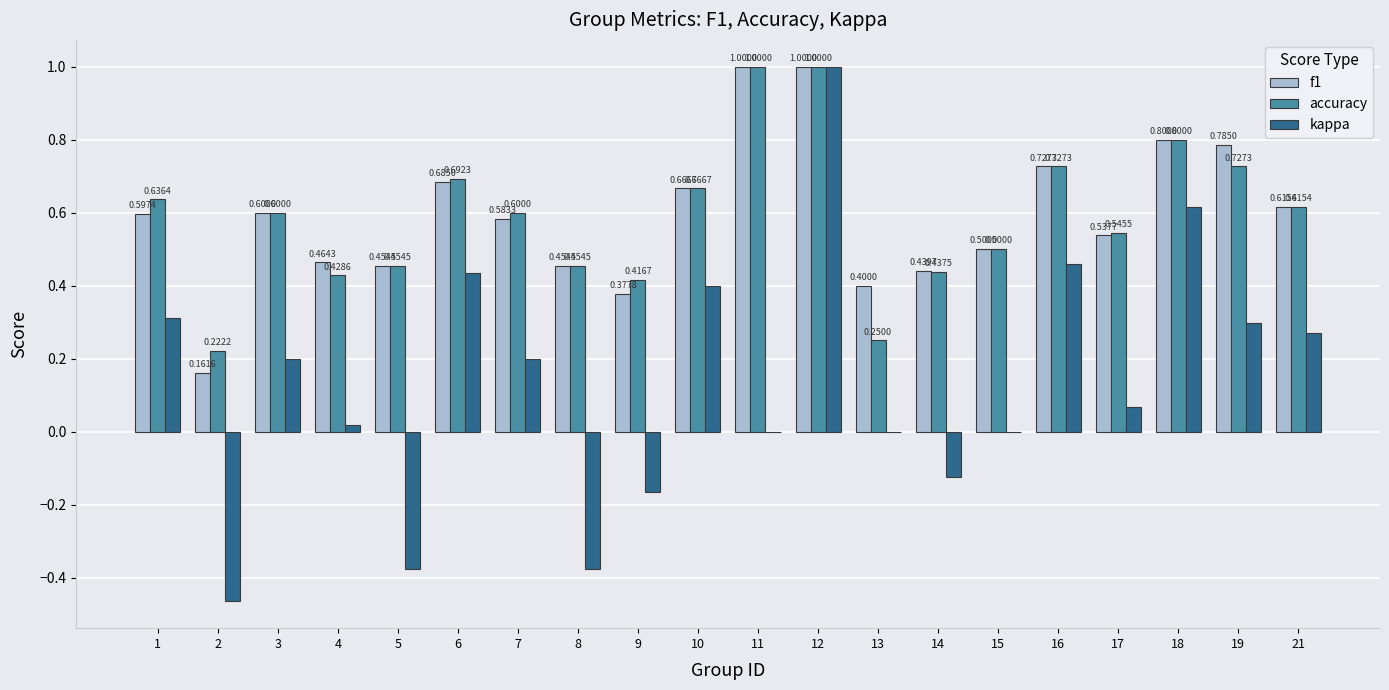

Which series has the largest total across all categories?

f1